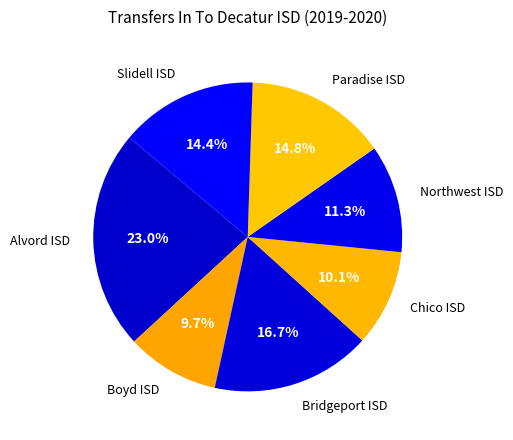

The Paradise ISD slice represents 15% of the pie. True or false?

True